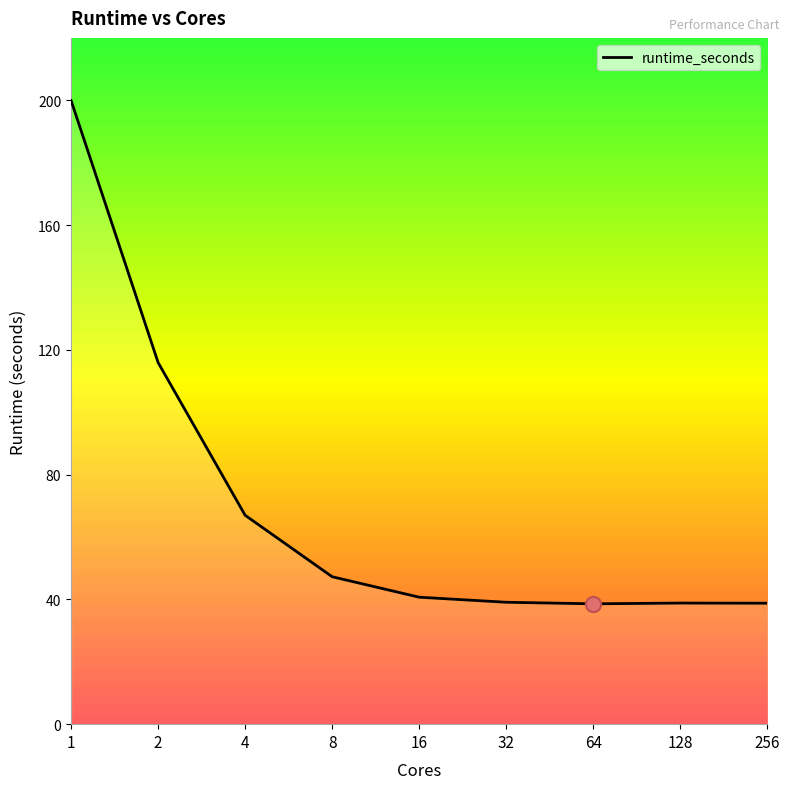

Which has a higher value, 256 or 8?

8